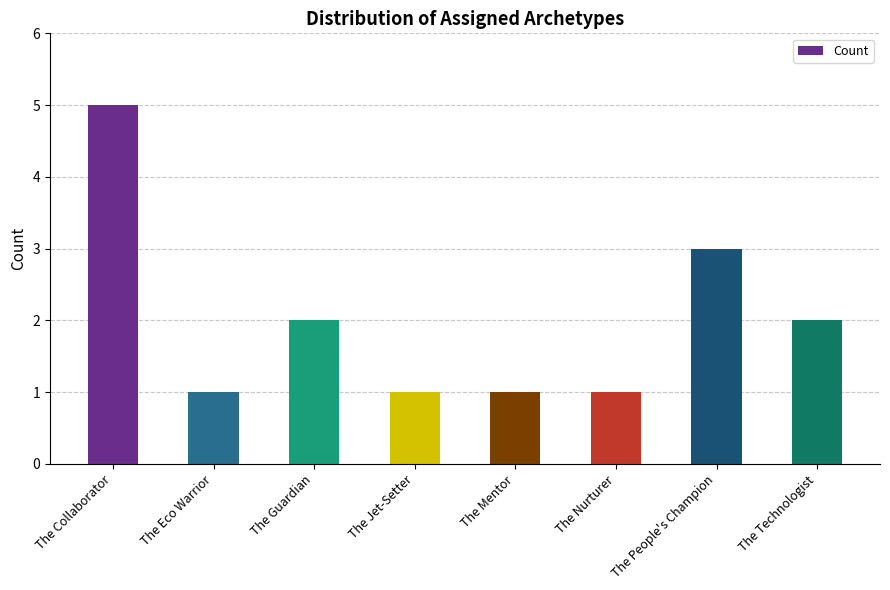

Is it true that the value at The Technologist is 4?

False